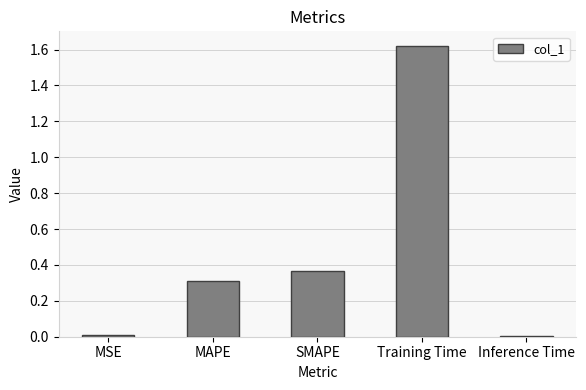

What is the sum of the values at MAPE and SMAPE?

0.7